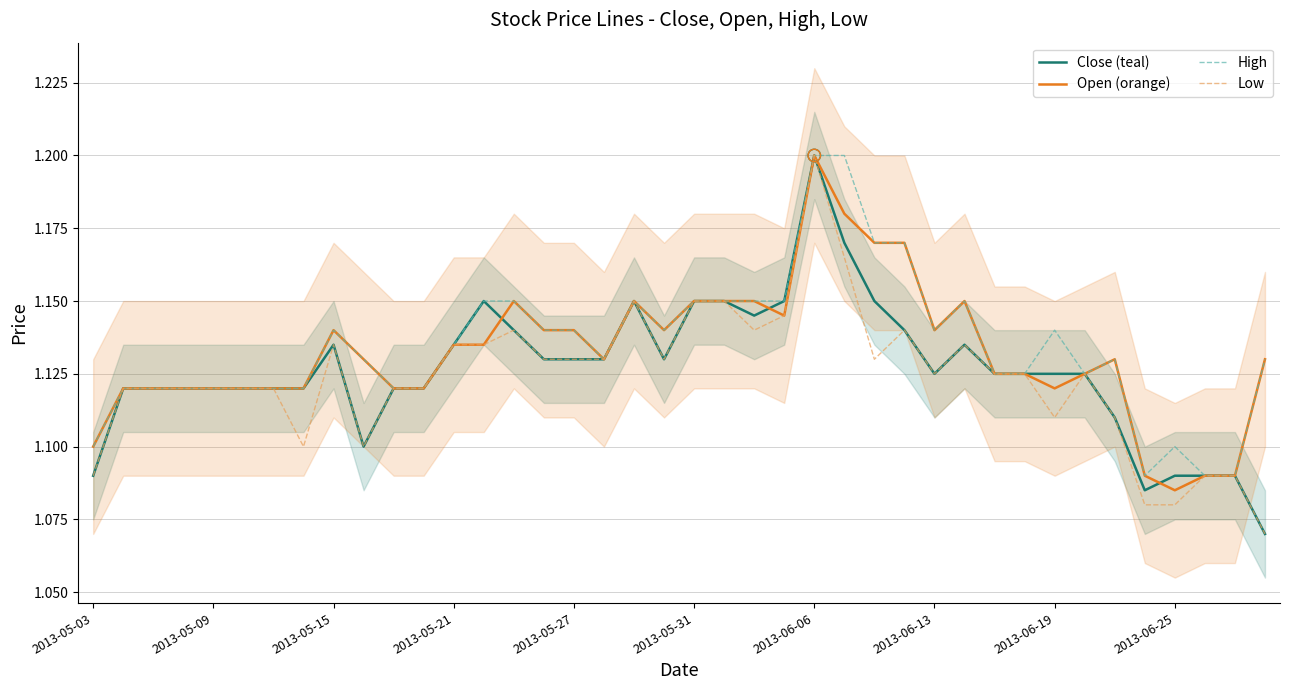

What are all the series names shown in the legend?

Close (teal), Open (orange), High, Low